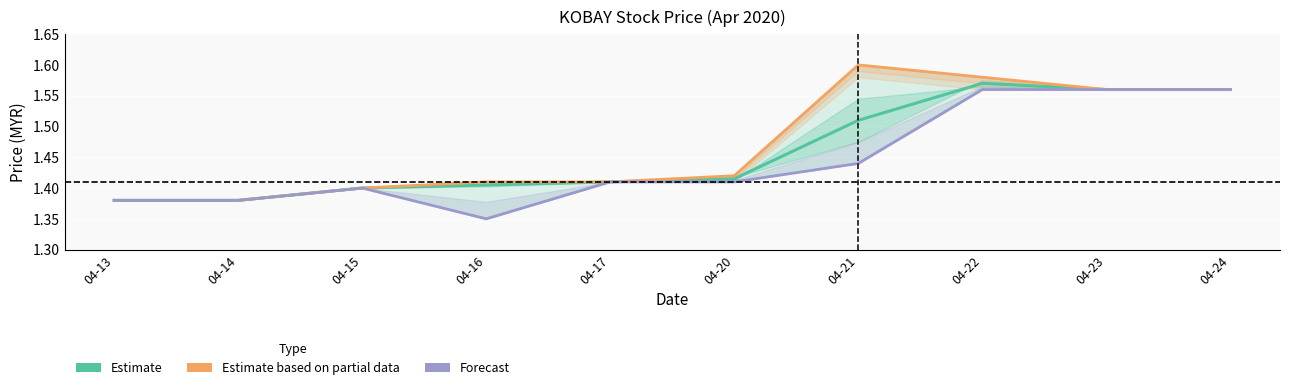

Reading right to left, transcribe all the data shown in this chart.

Estimate (close avg): 1.6	1.6	1.6	1.5	1.4	1.4	1.4	1.4	1.4	1.4
Estimate based on partial data (high): 1.6	1.6	1.6	1.6	1.4	1.4	1.4	1.4	1.4	1.4
Forecast (low): 1.6	1.6	1.6	1.4	1.4	1.4	1.4	1.4	1.4	1.4